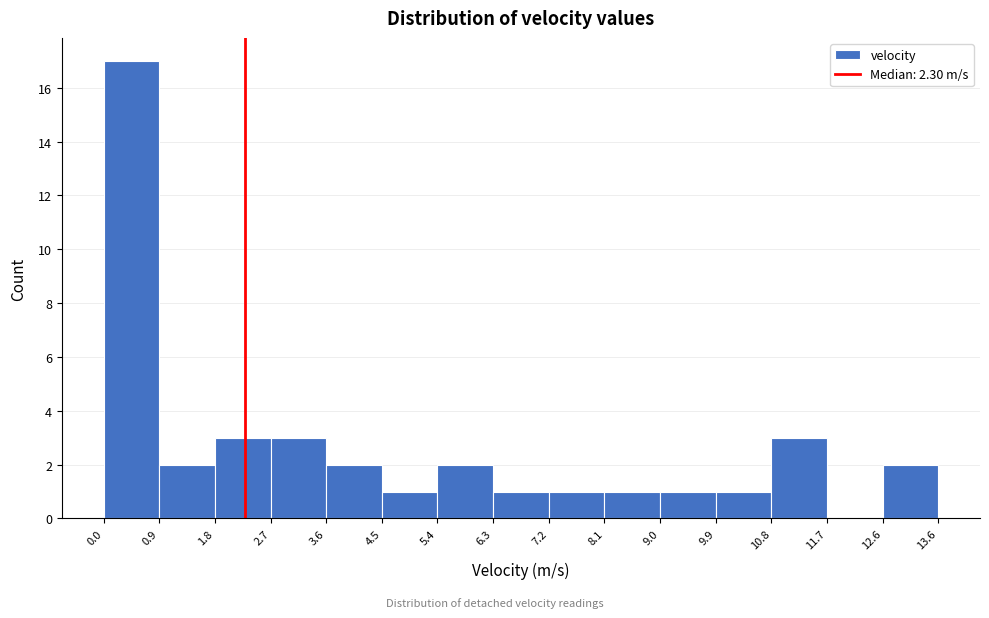

Reading left to right, list every bar in this chart as the range it spans on the x-axis followed by its height. The values are not printed on the chart, so give them approximately, as read against the axis.

0.0 to 0.9: 17
0.9 to 1.8: 2
1.8 to 2.7: 3
2.7 to 3.6: 3
3.6 to 4.5: 2
4.5 to 5.4: 1
5.4 to 6.3: 2
6.3 to 7.2: 1
7.2 to 8.1: 1
8.1 to 9.0: 1
9.0 to 9.9: 1
9.9 to 10.8: 1
10.8 to 11.7: 3
11.7 to 12.6: 0
12.6 to 13.6: 2